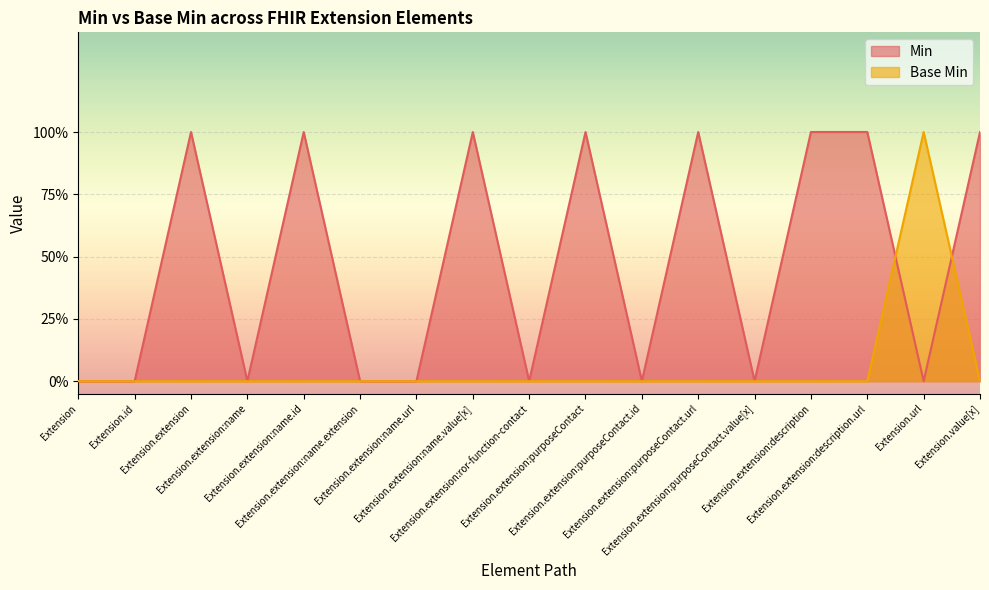

True or false: Base Min has a value of 1 at Extension.extension:description.url.

False